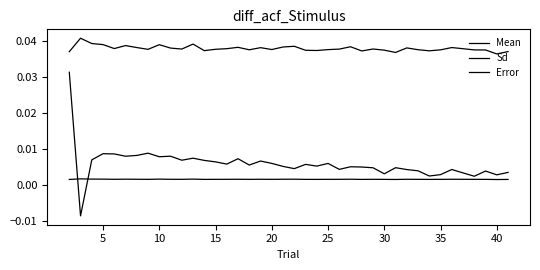

Does the chart display data point markers on the line(s)?

No